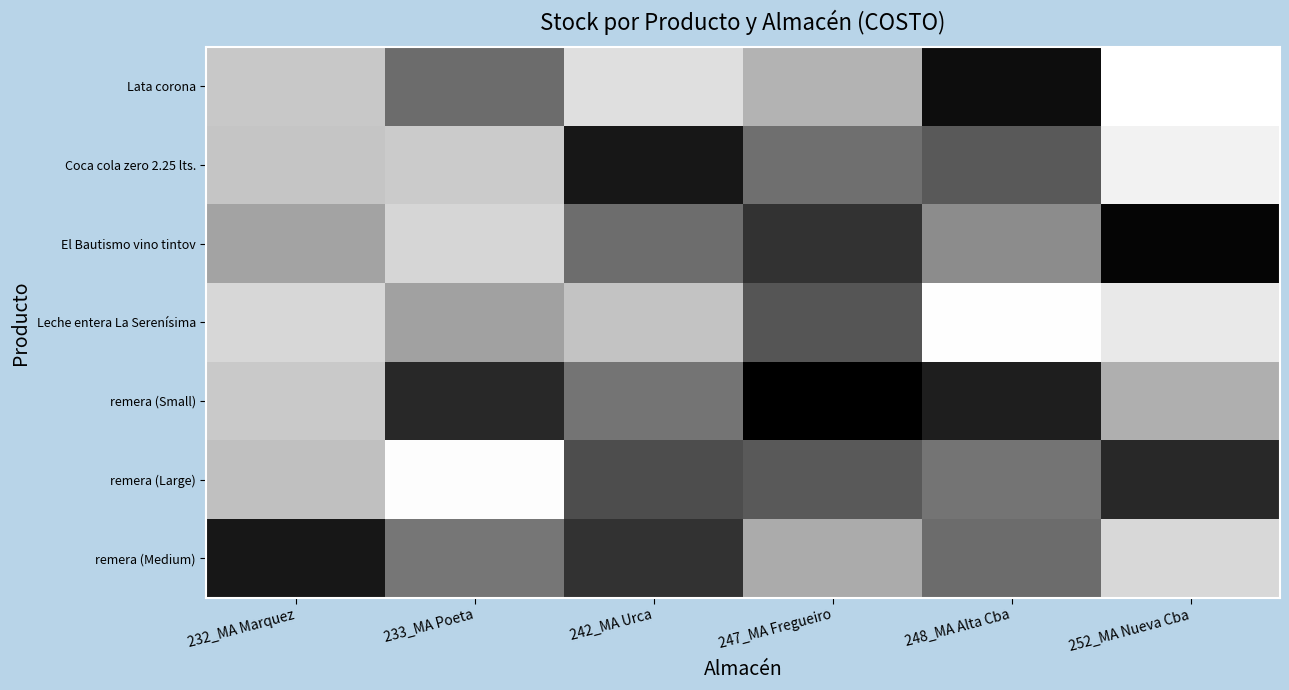

Which series has the largest total across all categories?

Leche entera La Serenísima